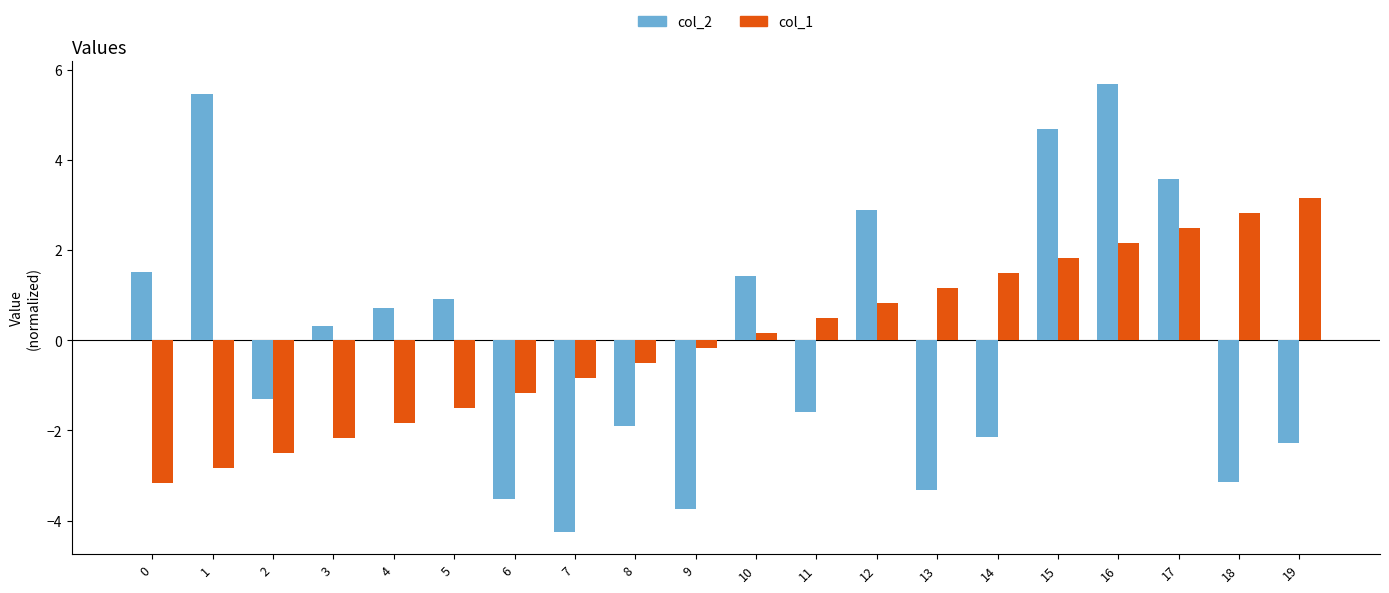

Is it true that col_1 equals 4.1 at 17?

False